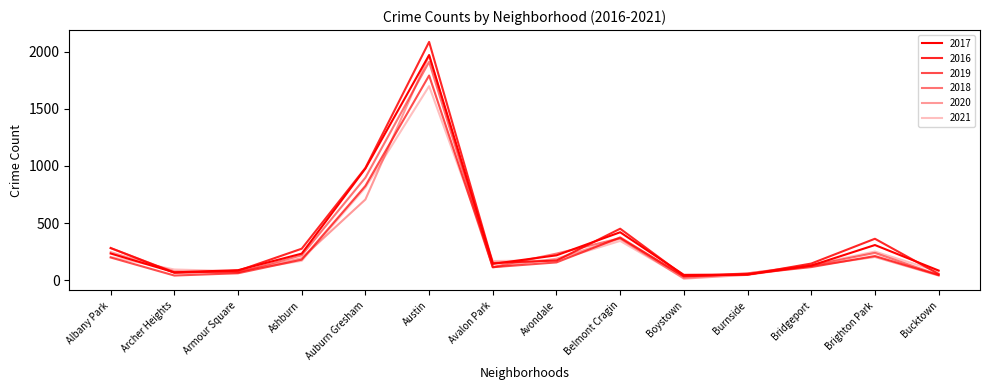

Where does the 2020 series first go above 188?

Albany Park